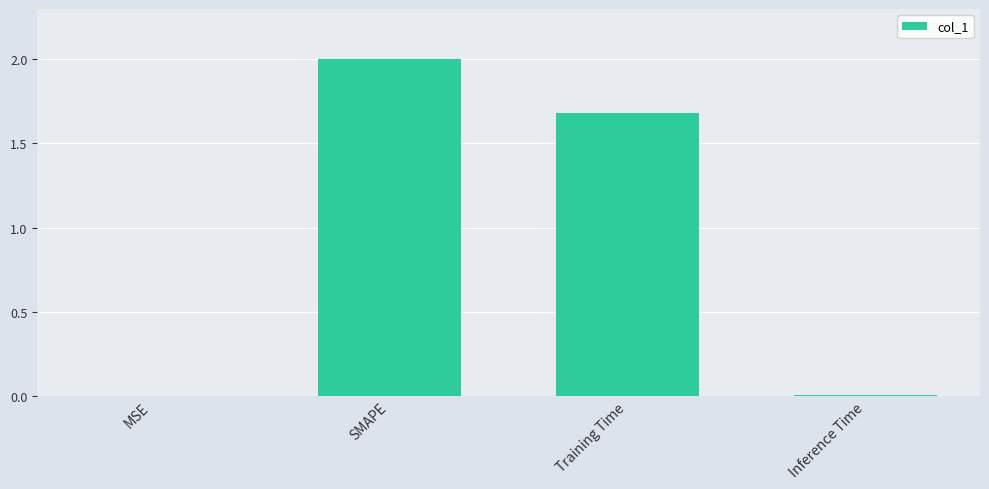

Read the value at Training Time.

1.7